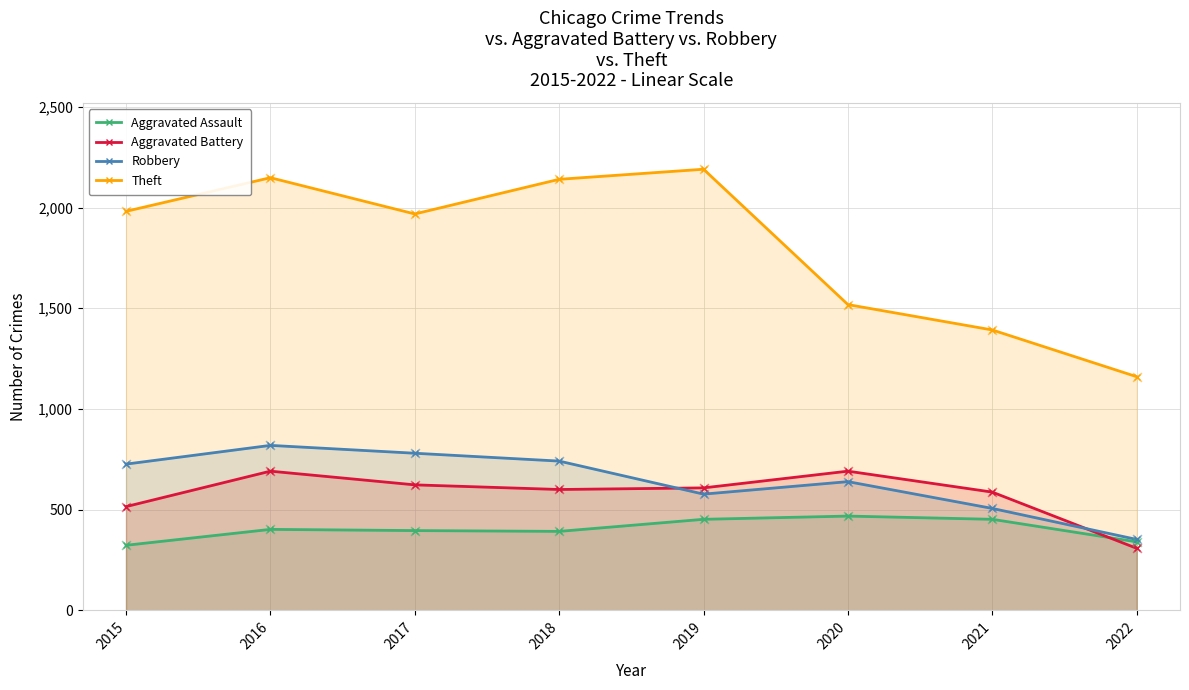

What are all the series names shown in the legend?

Aggravated Assault, Aggravated Battery, Robbery, Theft